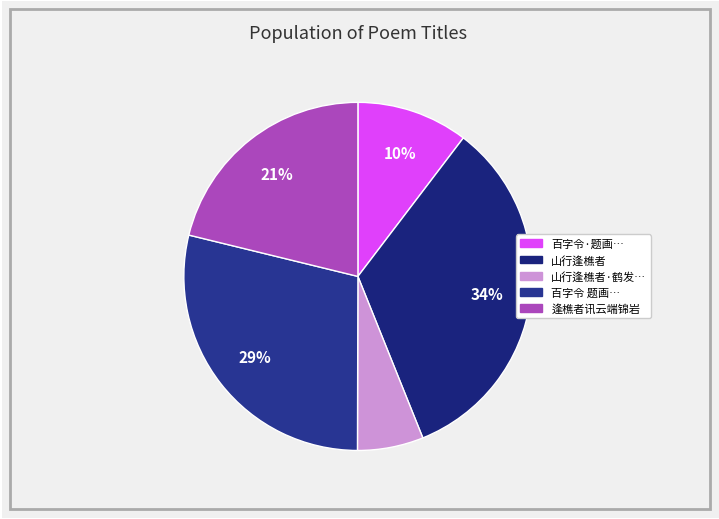

How many segments does this pie chart have?

5